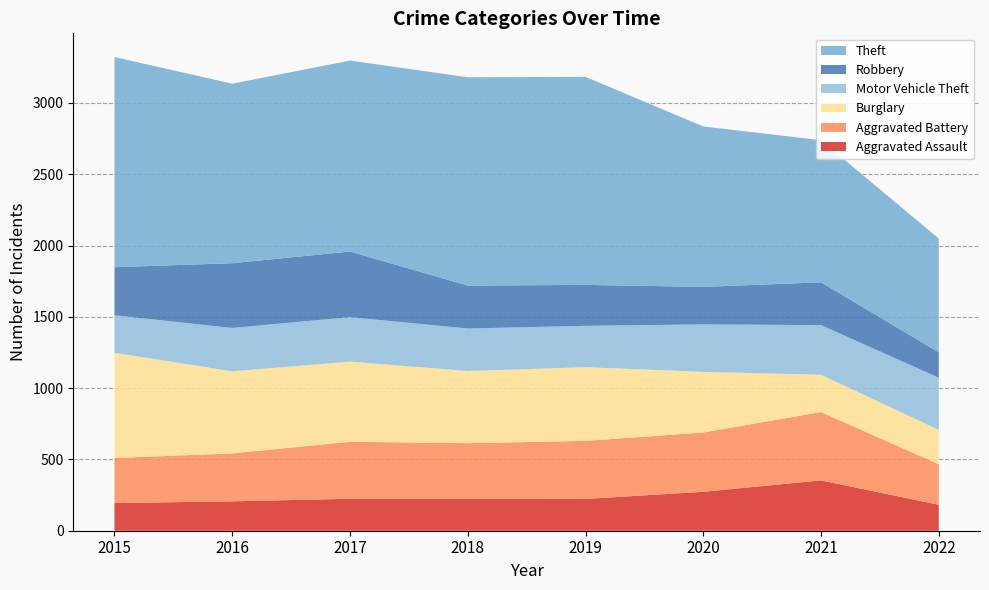

Reading left to right, what are all the values shown in this chart?

Aggravated Assault: 2015=194	2016=206	2017=224	2018=225	2019=223	2020=273	2021=353	2022=182
Aggravated Battery: 2015=316	2016=336	2017=400	2018=389	2019=407	2020=416	2021=479	2022=284
Burglary: 2015=738	2016=576	2017=562	2018=506	2019=517	2020=425	2021=262	2022=241
Motor Vehicle Theft: 2015=263	2016=304	2017=312	2018=298	2019=290	2020=333	2021=348	2022=366
Robbery: 2015=337	2016=454	2017=460	2018=301	2019=287	2020=263	2021=300	2022=178
Theft: 2015=1474	2016=1259	2017=1339	2018=1461	2019=1459	2020=1125	2021=997	2022=798